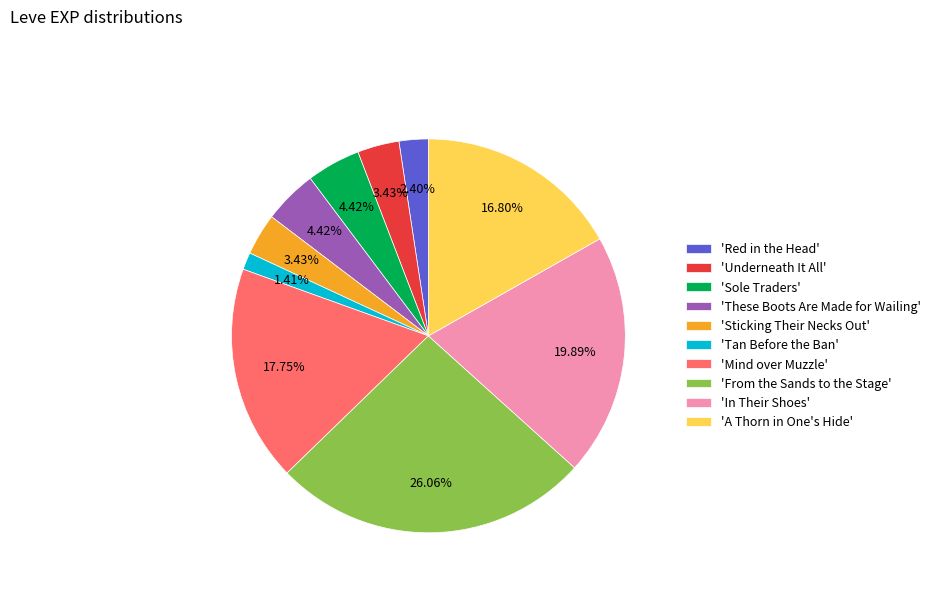

Is there a majority slice in this chart?

No